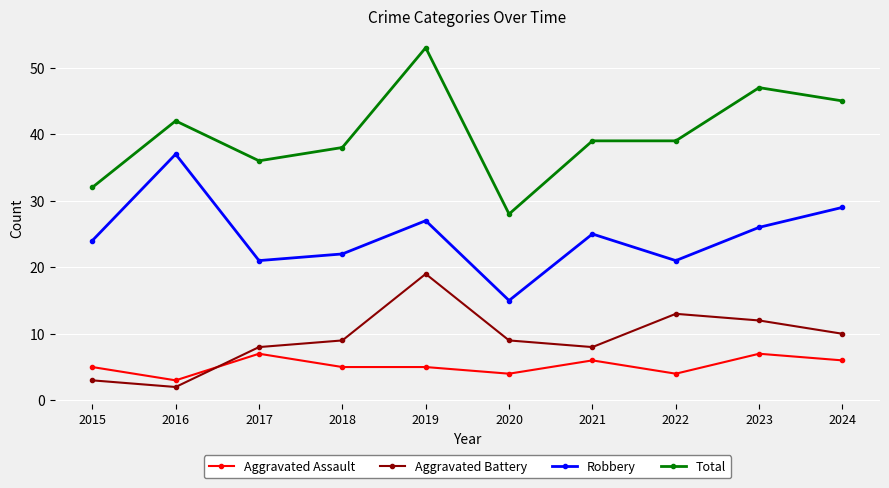

True or false: Total and Aggravated Assault intersect in this chart.

False